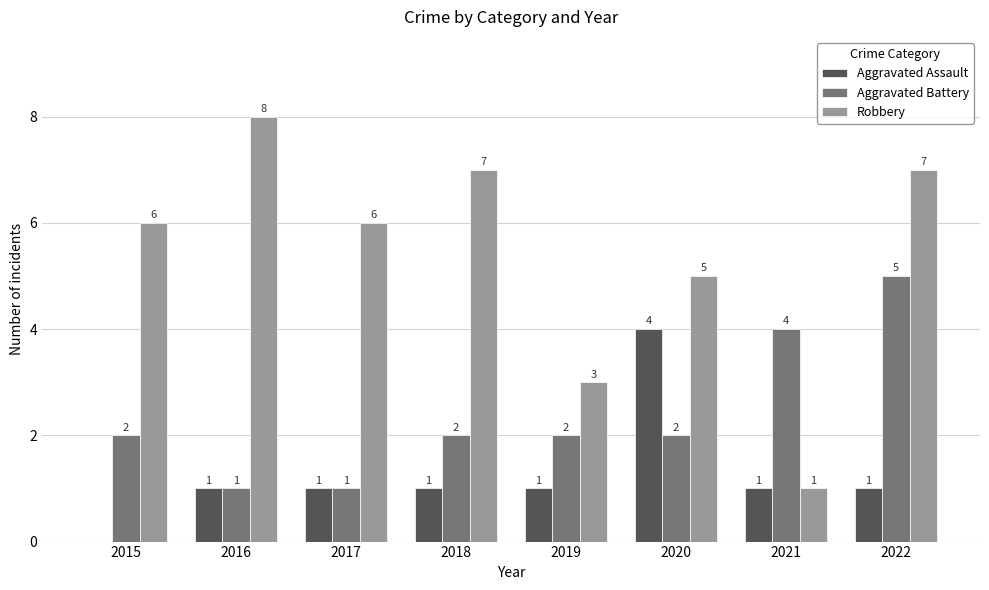

Count the Aggravated Assault values in the range 1 to 2.

6